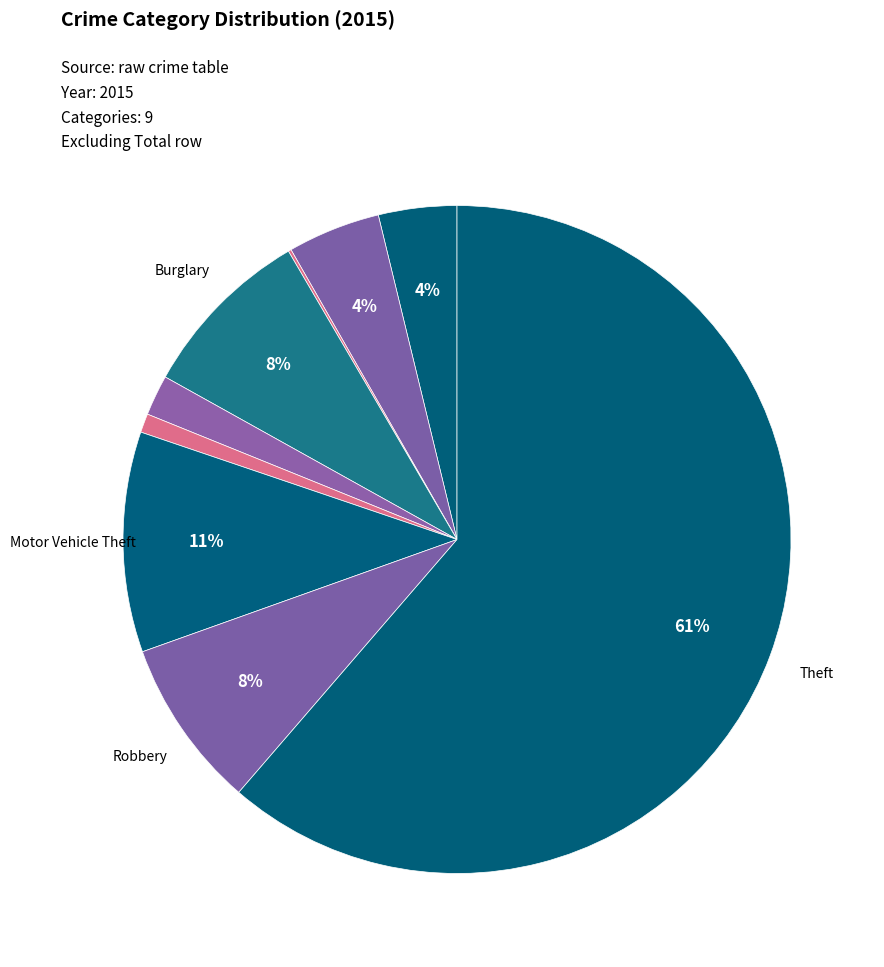

What is the largest slice in the pie chart?

Theft